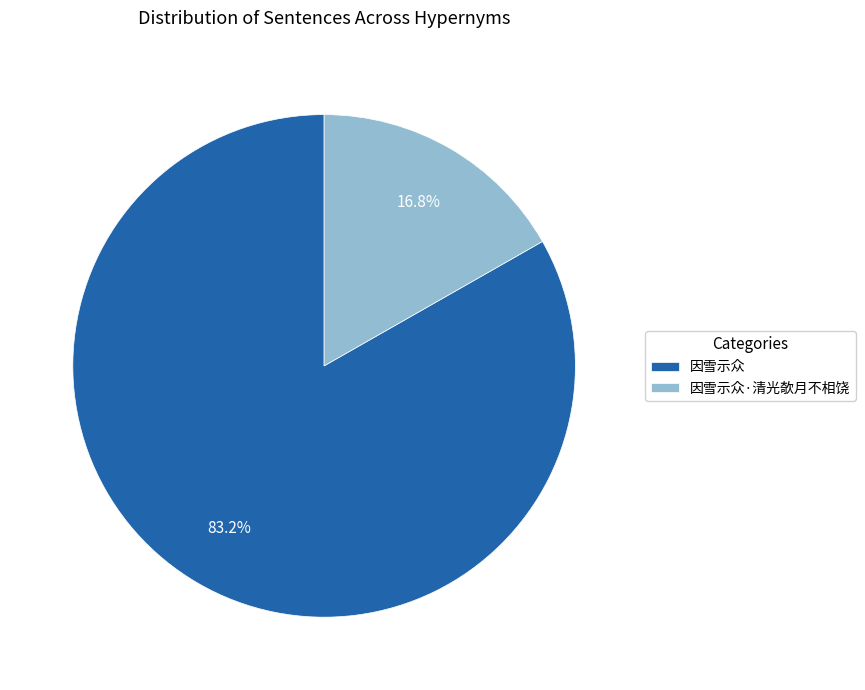

Is it true that 因雪示众 is 83% of the pie?

True